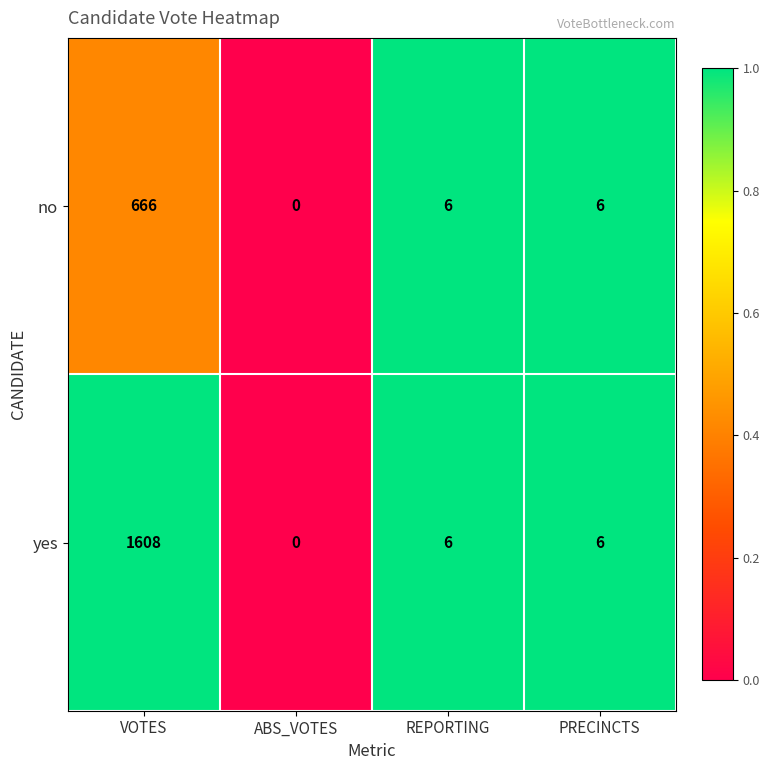

Where does the yes series first go above 6?

VOTES